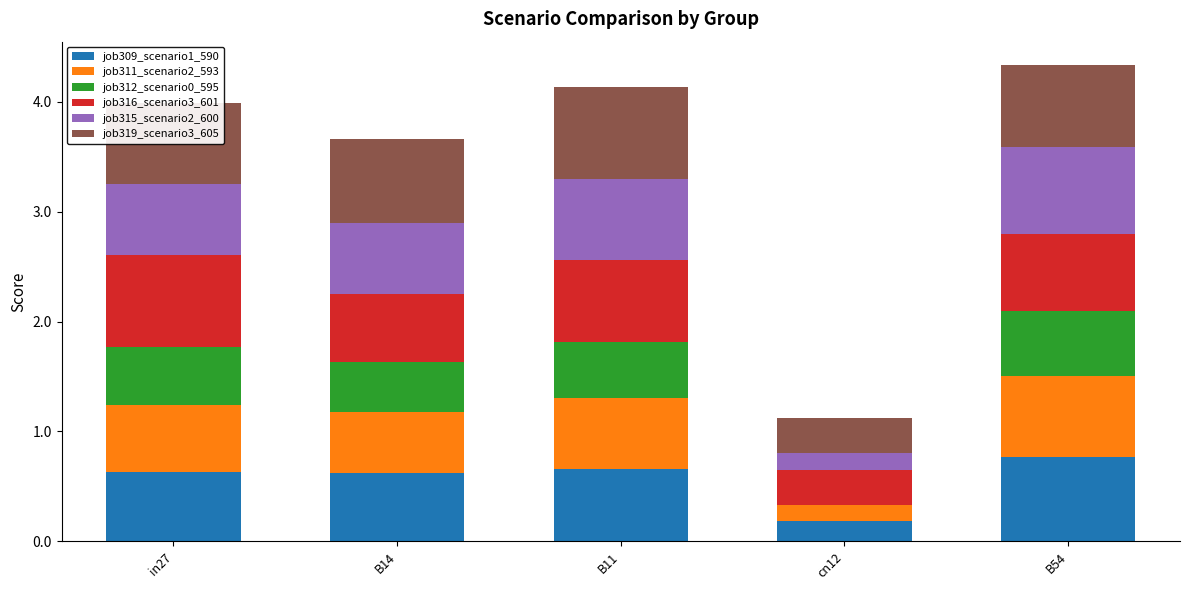

Which category has the highest value in the job309_scenario1_590 series?

B54